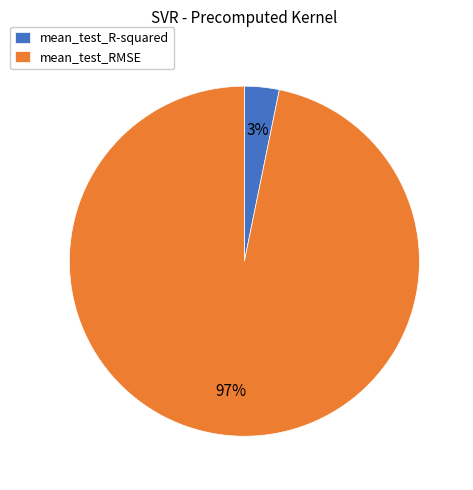

To the nearest percent, what is the average slice percentage?

50%